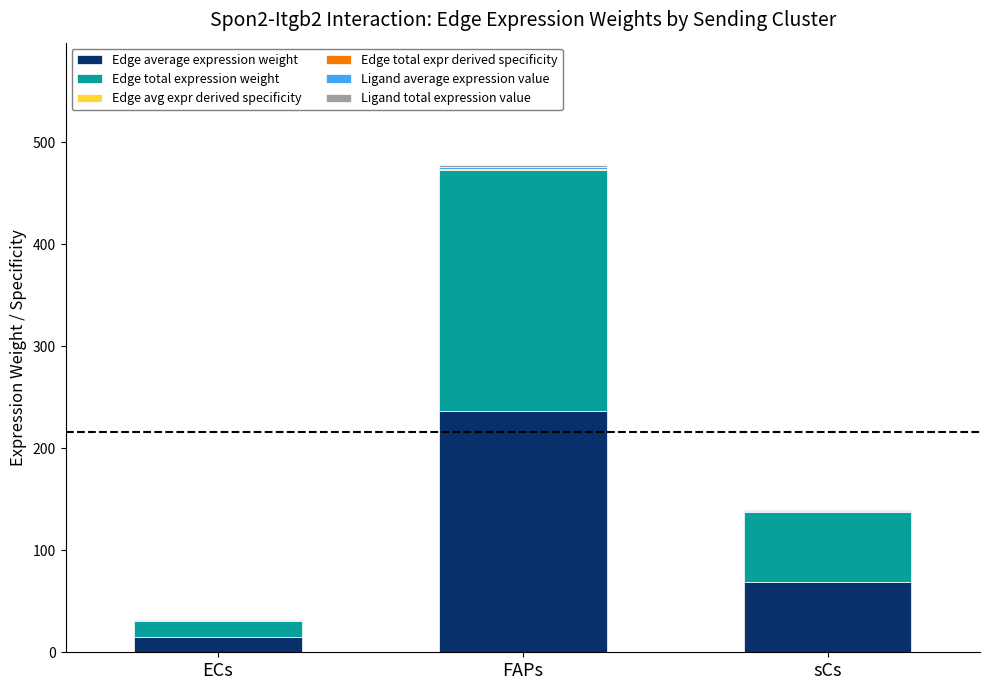

At which category is the sum across all series the highest?

FAPs